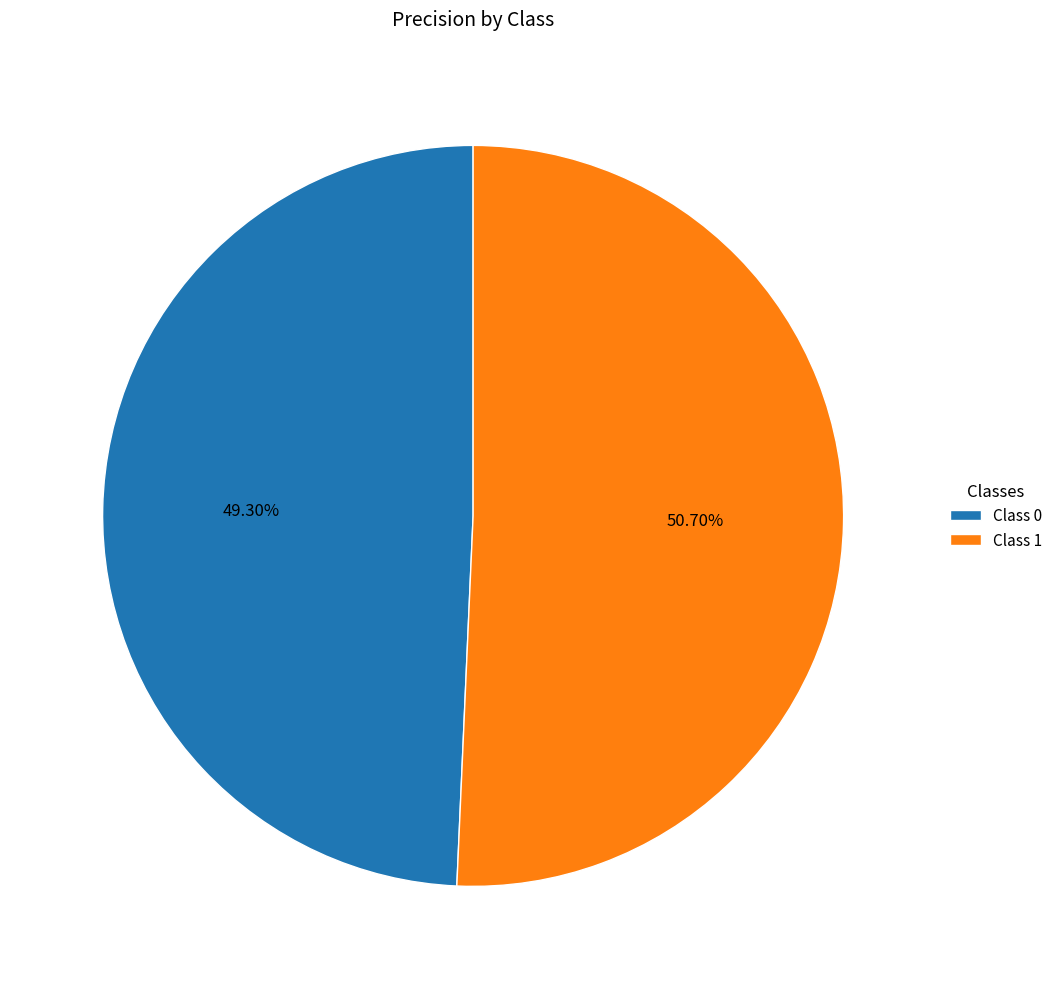

Rank the categories by value from lowest to highest.

Class 0, Class 1